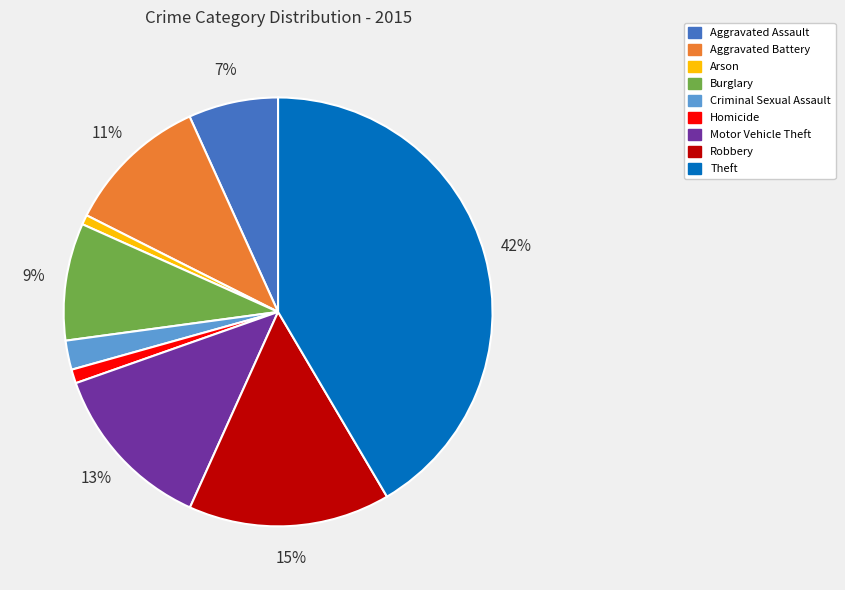

Which category has the biggest portion of the pie?

Theft